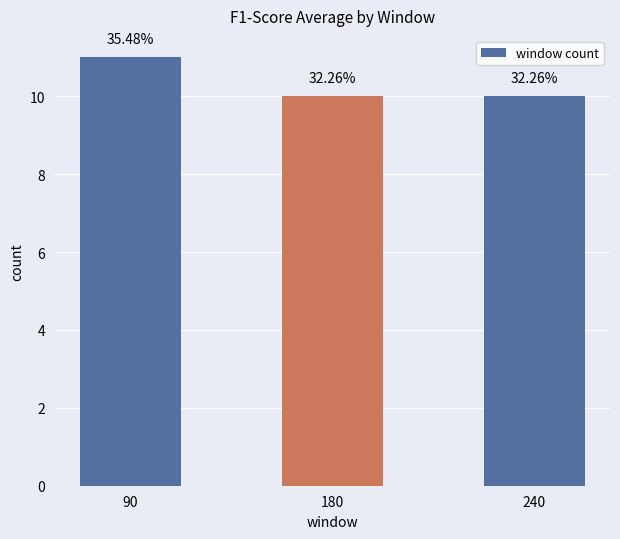

How many bars are there in total?

3